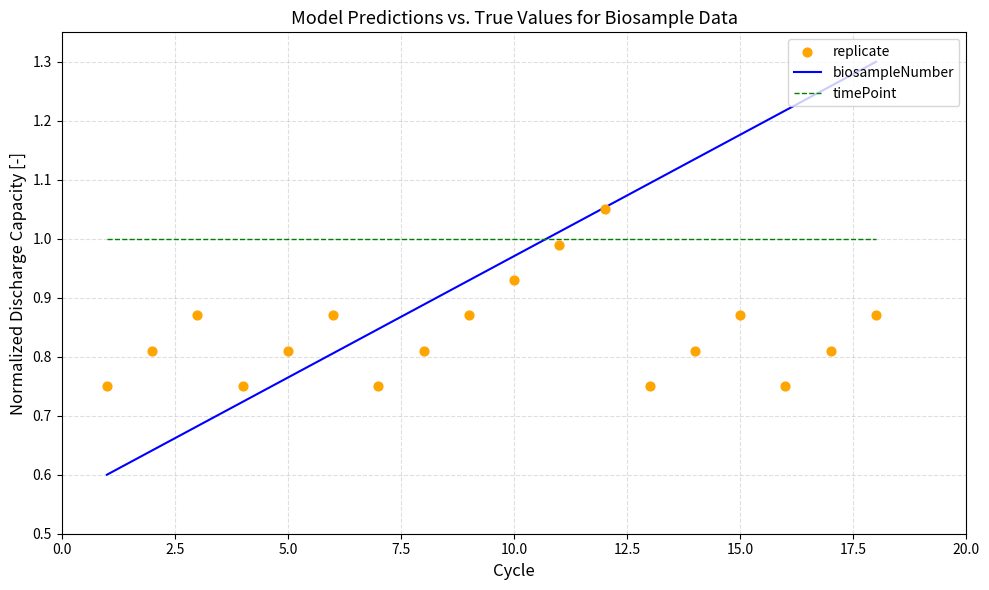

True or false: biosampleNumber and timePoint intersect in this chart.

True